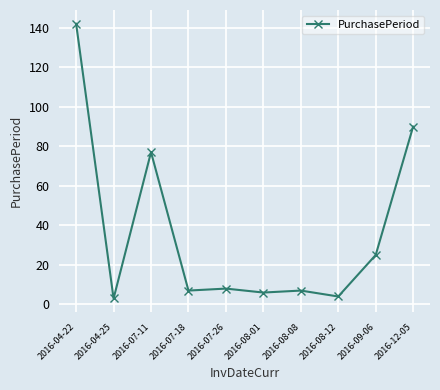

True or false: the data has more than 0 interior local peaks.

True